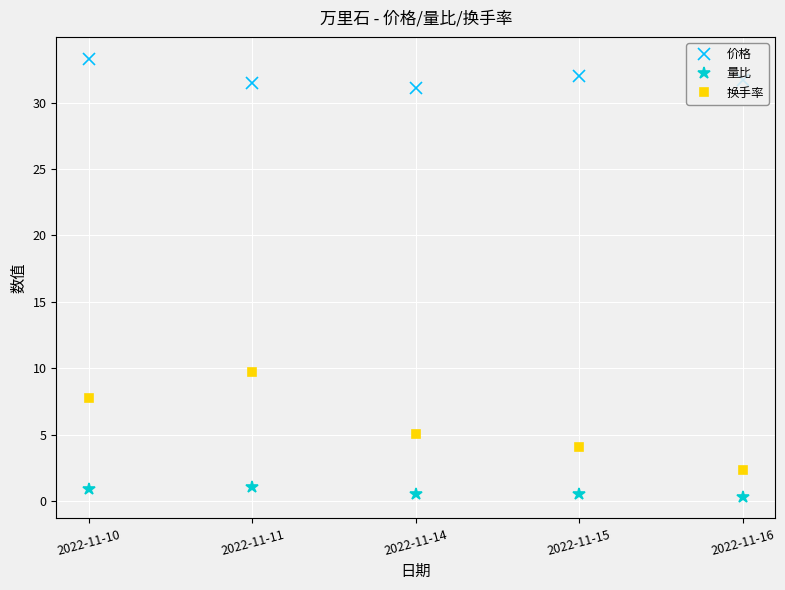

In 价格, how many points are higher than both neighbors (excluding endpoints)?

1